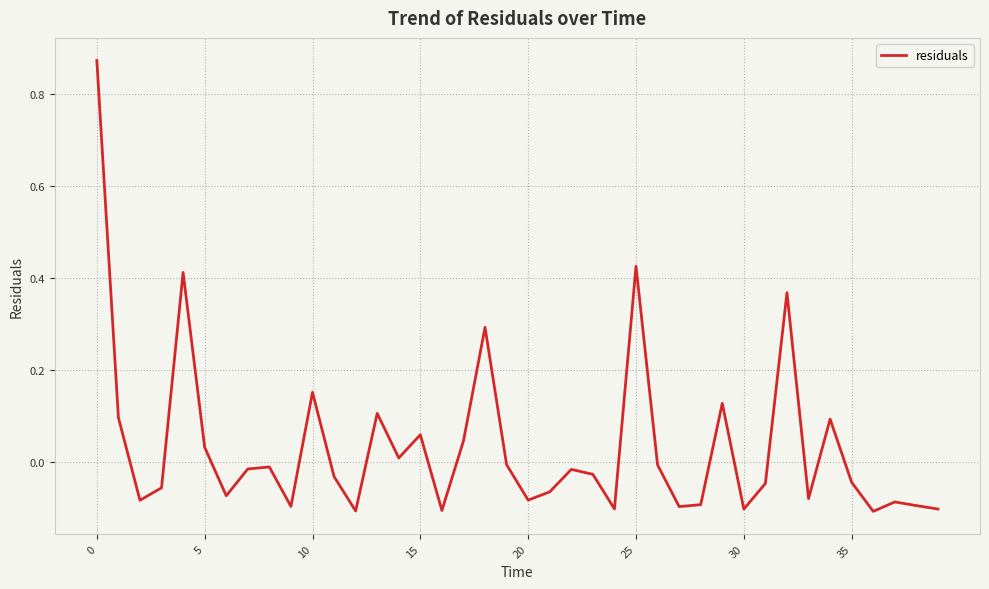

What is the difference between the maximum and minimum values?

1.0